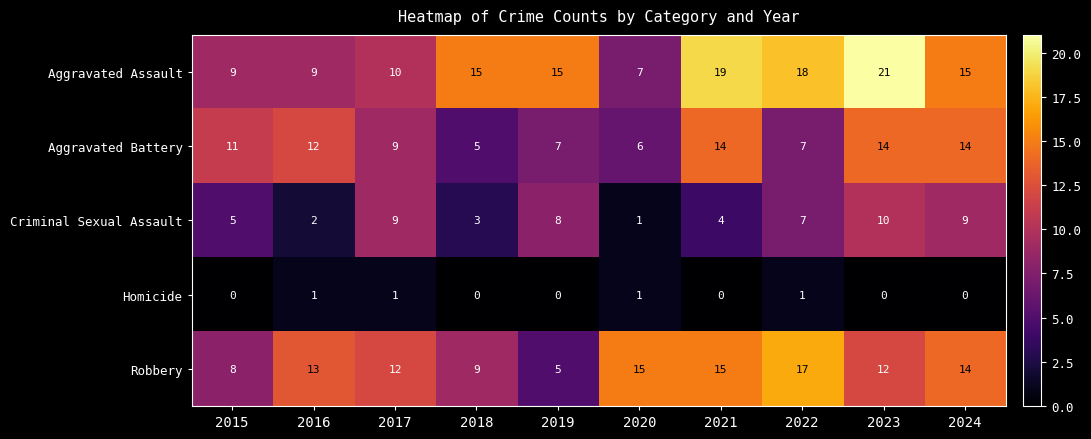

Where is Criminal Sexual Assault nearest to the value 5?

2015